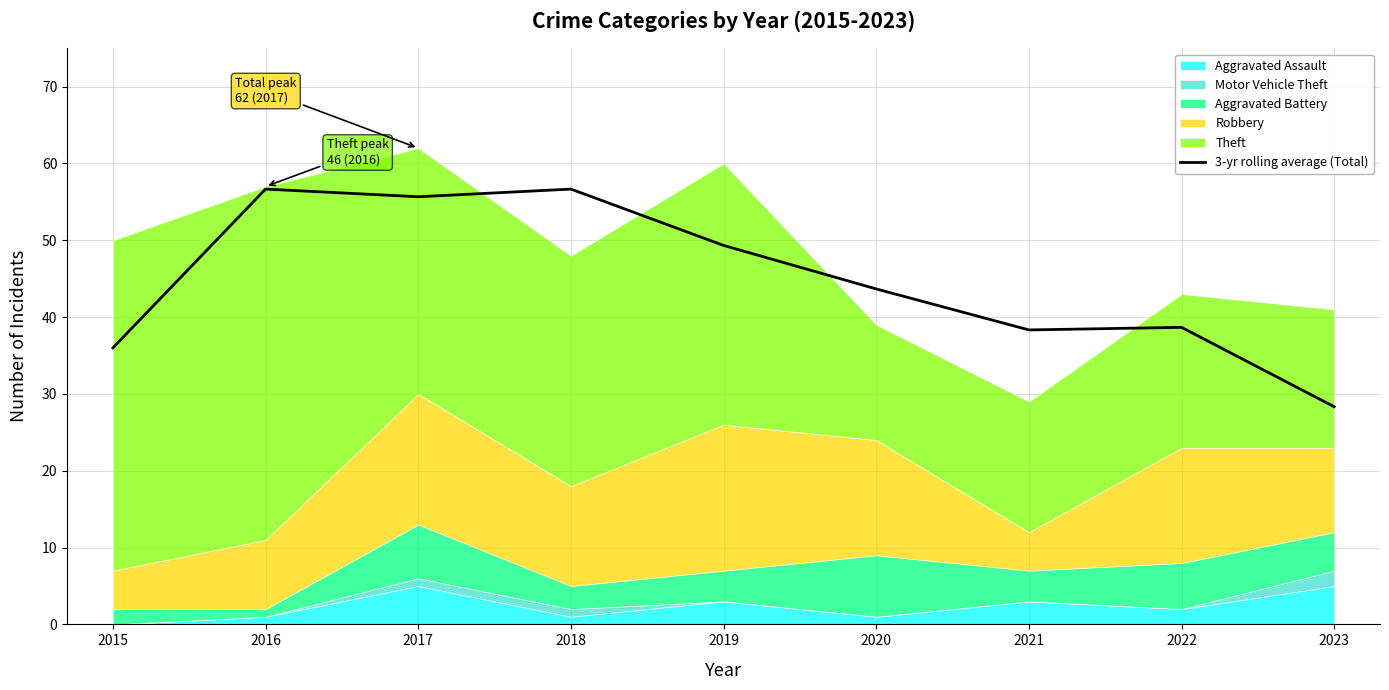

True or false: there are more than 1 points higher than both neighbors.

True